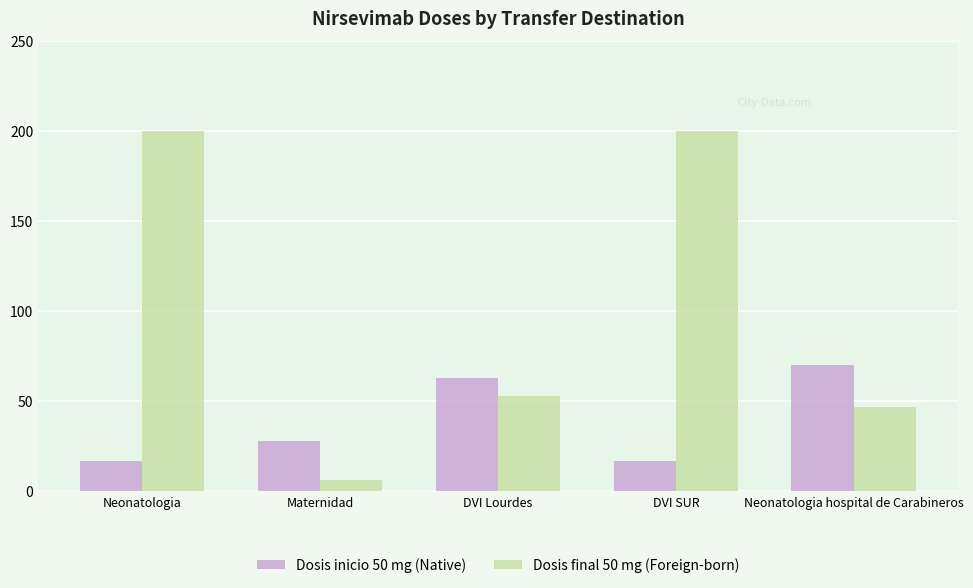

Reading right to left, extract all data points from this chart.

Dosis inicio 50 mg (Native): Neonatologia hospital de Carabineros=70	DVI SUR=17	DVI Lourdes=63	Maternidad=28	Neonatologia=17
Dosis final 50 mg (Foreign-born): Neonatologia hospital de Carabineros=47	DVI SUR=200	DVI Lourdes=53	Maternidad=6	Neonatologia=200